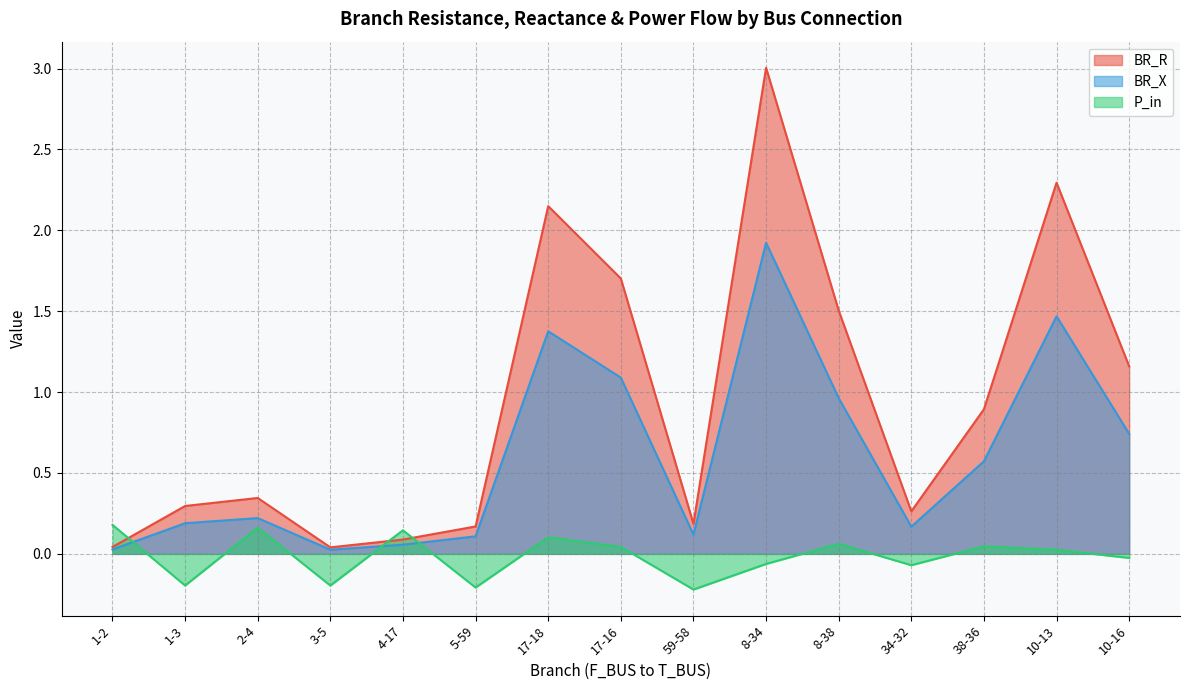

What is the sum of the BR_X values at 38-36 and 3-5?

0.6